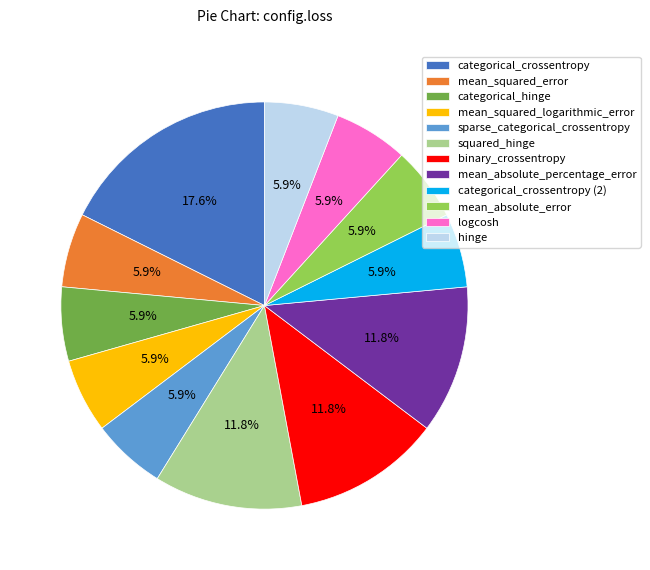

Between mean_absolute_error and categorical_crossentropy, which is larger?

categorical_crossentropy